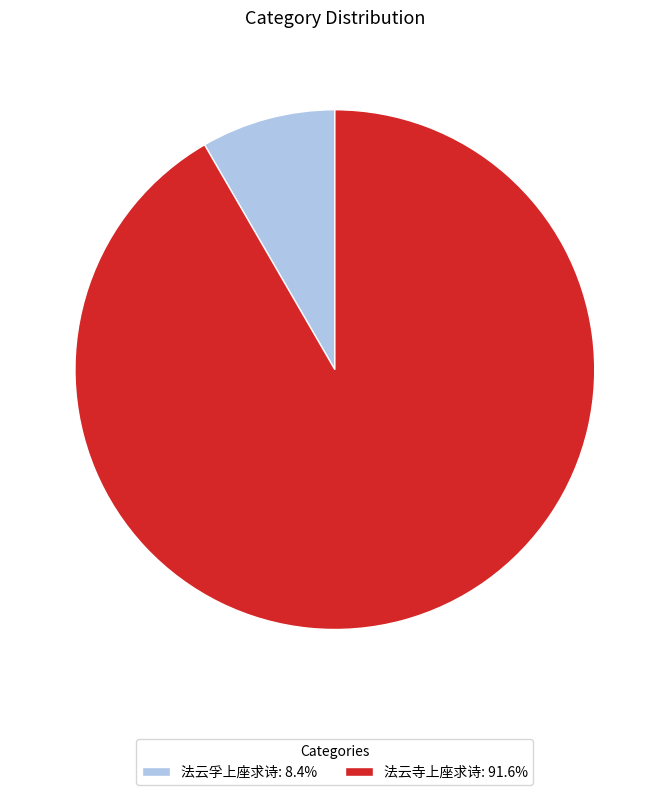

Is there any slice that represents more than half of the pie?

Yes